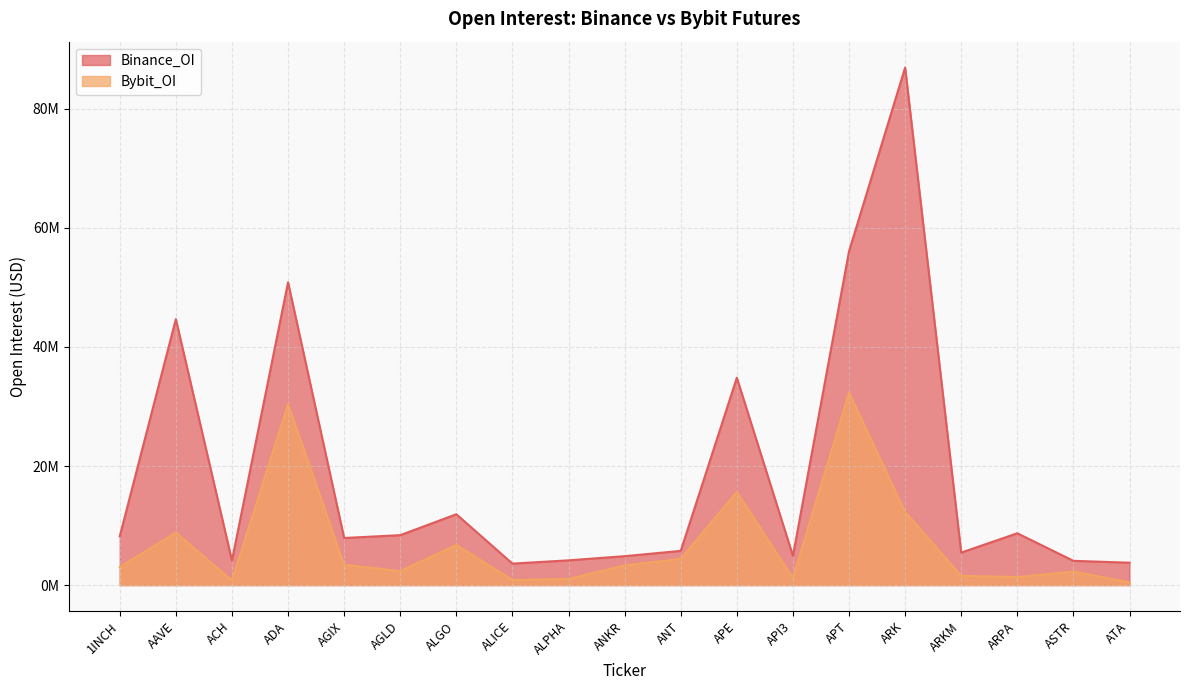

What is the sum of all Binance_OI values?

359107551